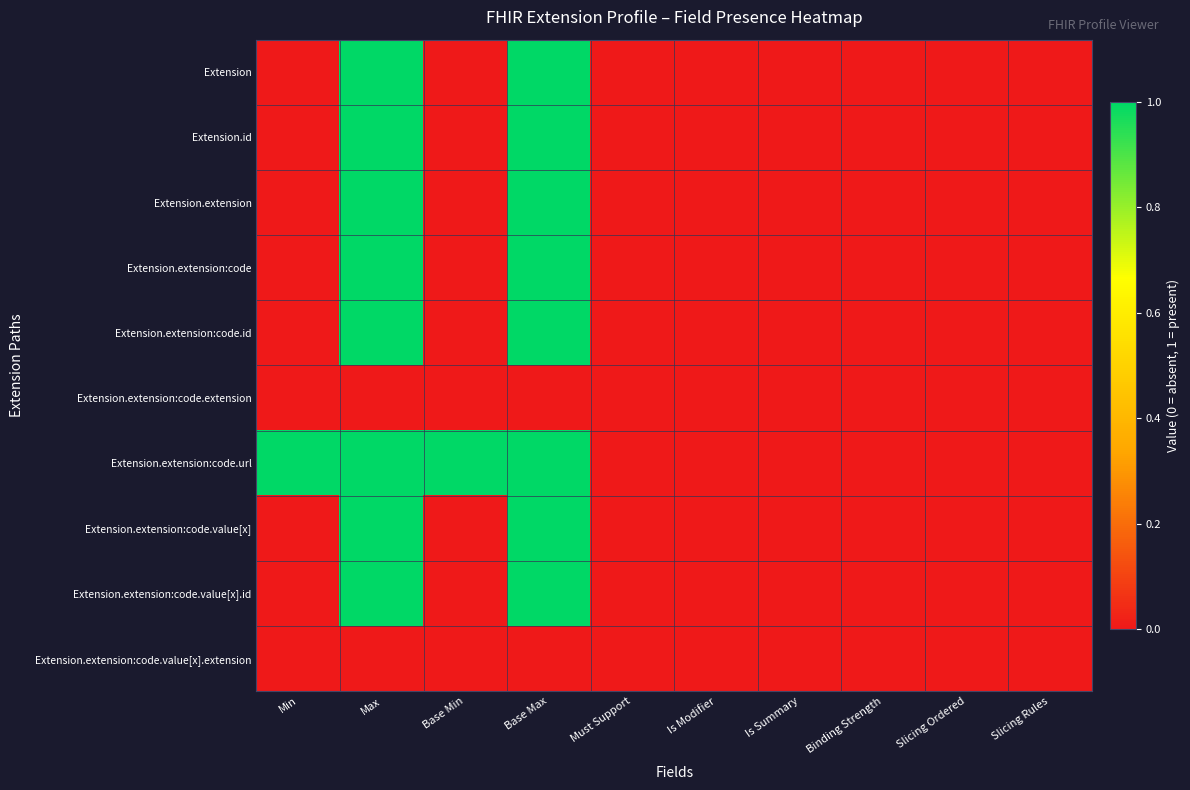

Reading left to right, extract all data points from this chart.

Extension: Min=0	Max=1	Base Min=0	Base Max=1	Must Support=0	Is Modifier=0	Is Summary=0	Binding Strength=0	Slicing Ordered=0	Slicing Rules=0
Extension.id: Min=0	Max=1	Base Min=0	Base Max=1	Must Support=0	Is Modifier=0	Is Summary=0	Binding Strength=0	Slicing Ordered=0	Slicing Rules=0
Extension.extension: Min=0	Max=1	Base Min=0	Base Max=1	Must Support=0	Is Modifier=0	Is Summary=0	Binding Strength=0	Slicing Ordered=0	Slicing Rules=0
Extension.extension:code: Min=0	Max=1	Base Min=0	Base Max=1	Must Support=0	Is Modifier=0	Is Summary=0	Binding Strength=0	Slicing Ordered=0	Slicing Rules=0
Extension.extension:code.id: Min=0	Max=1	Base Min=0	Base Max=1	Must Support=0	Is Modifier=0	Is Summary=0	Binding Strength=0	Slicing Ordered=0	Slicing Rules=0
Extension.extension:code.extension: Min=0	Max=0	Base Min=0	Base Max=0	Must Support=0	Is Modifier=0	Is Summary=0	Binding Strength=0	Slicing Ordered=0	Slicing Rules=0
Extension.extension:code.url: Min=1	Max=1	Base Min=1	Base Max=1	Must Support=0	Is Modifier=0	Is Summary=0	Binding Strength=0	Slicing Ordered=0	Slicing Rules=0
Extension.extension:code.value[x]: Min=0	Max=1	Base Min=0	Base Max=1	Must Support=0	Is Modifier=0	Is Summary=0	Binding Strength=0	Slicing Ordered=0	Slicing Rules=0
Extension.extension:code.value[x].id: Min=0	Max=1	Base Min=0	Base Max=1	Must Support=0	Is Modifier=0	Is Summary=0	Binding Strength=0	Slicing Ordered=0	Slicing Rules=0
Extension.extension:code.value[x].extension: Min=0	Max=0	Base Min=0	Base Max=0	Must Support=0	Is Modifier=0	Is Summary=0	Binding Strength=0	Slicing Ordered=0	Slicing Rules=0